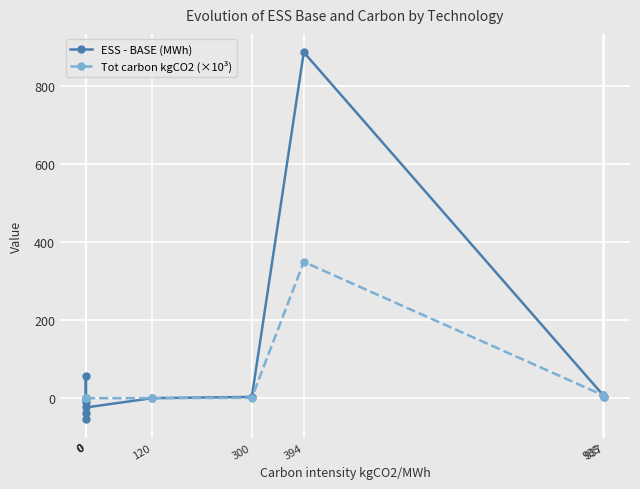

How many data points does each series have?

10